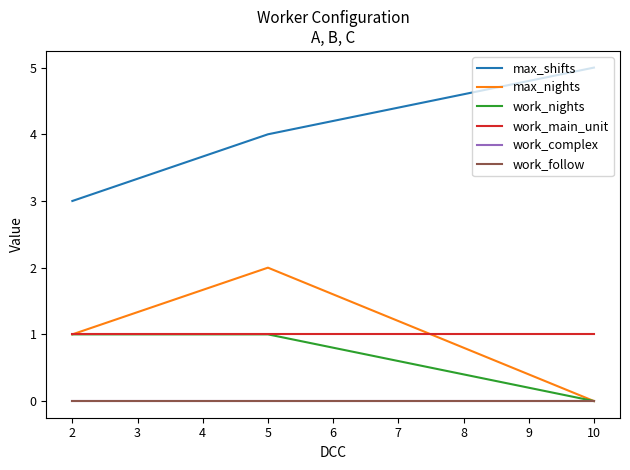

Which series has the largest range (max minus min)?

max_shifts